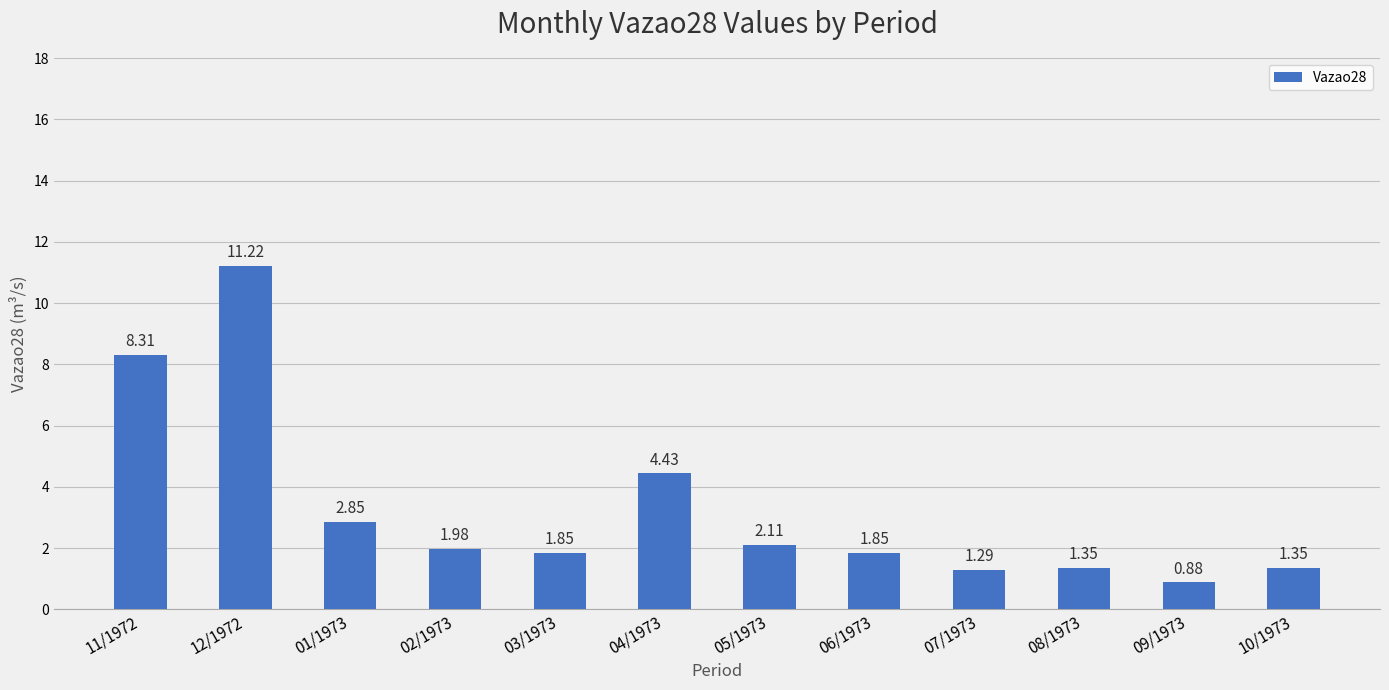

What is the average value?

3.3